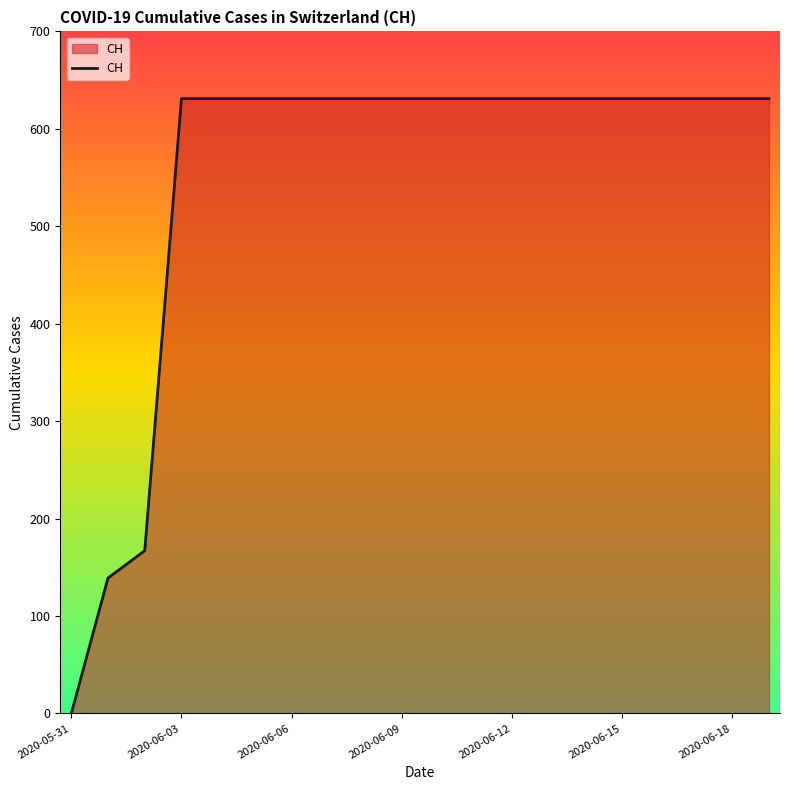

What is the difference between the maximum and minimum values?

631